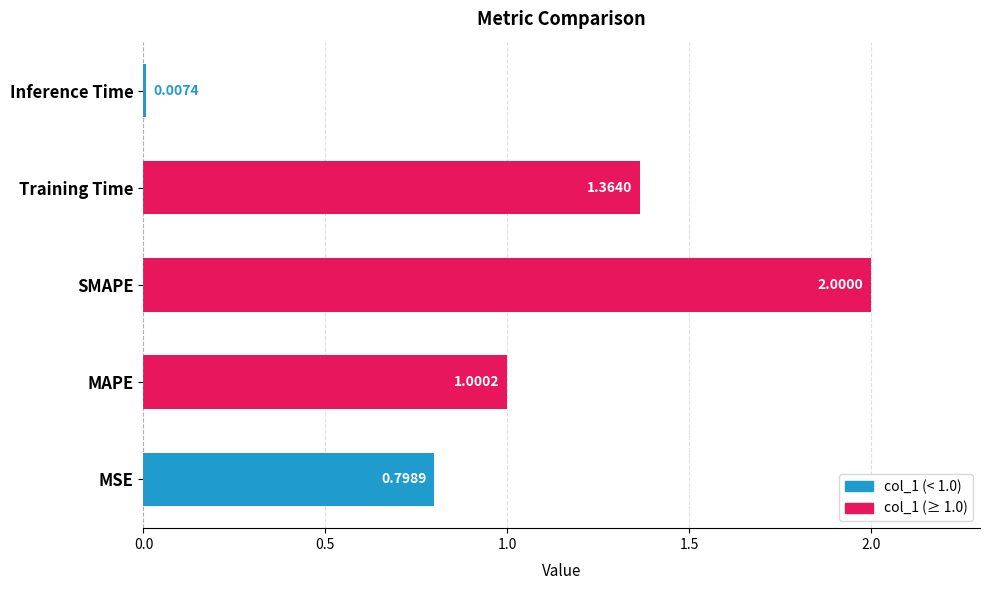

What is the change in value from MAPE to Inference Time?

-1.0